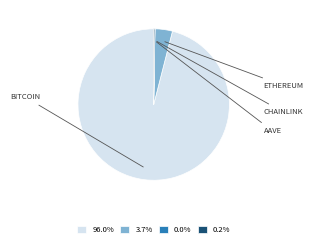

Is there any slice that represents more than half of the pie?

Yes